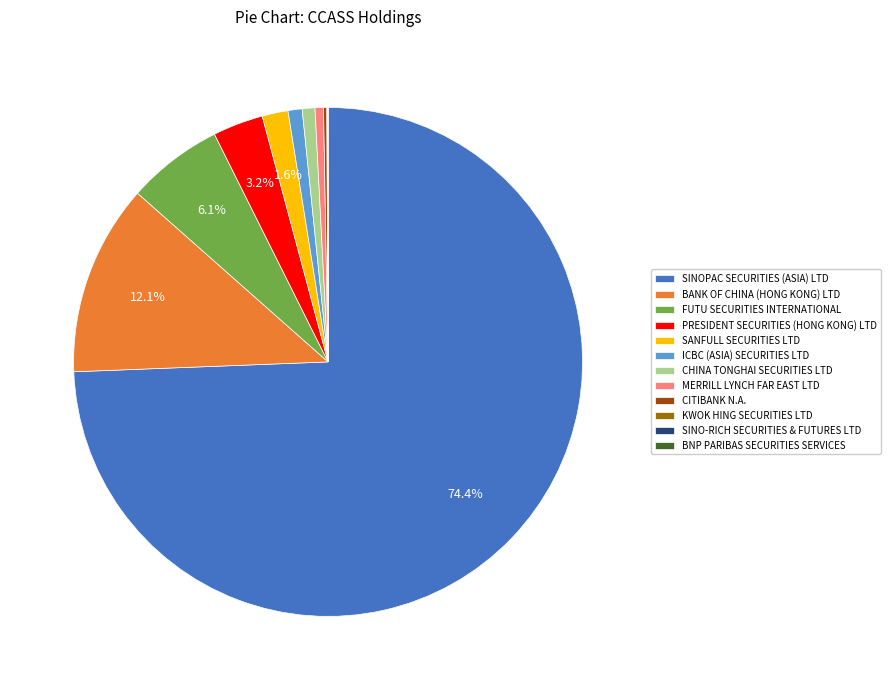

Between SINOPAC SECURITIES (ASIA) LTD and PRESIDENT SECURITIES (HONG KONG) LTD, which is larger?

SINOPAC SECURITIES (ASIA) LTD